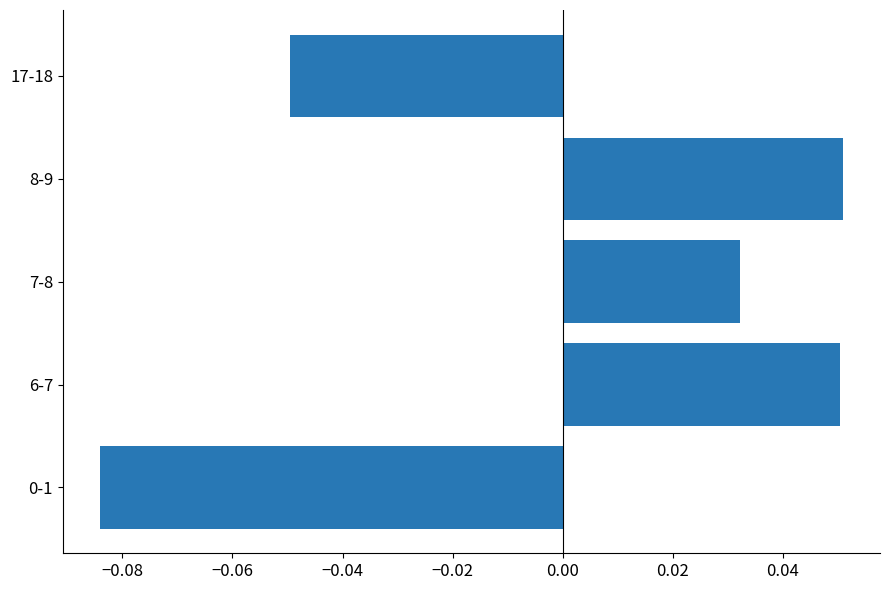

Count the values in the range 0 to 1.

3